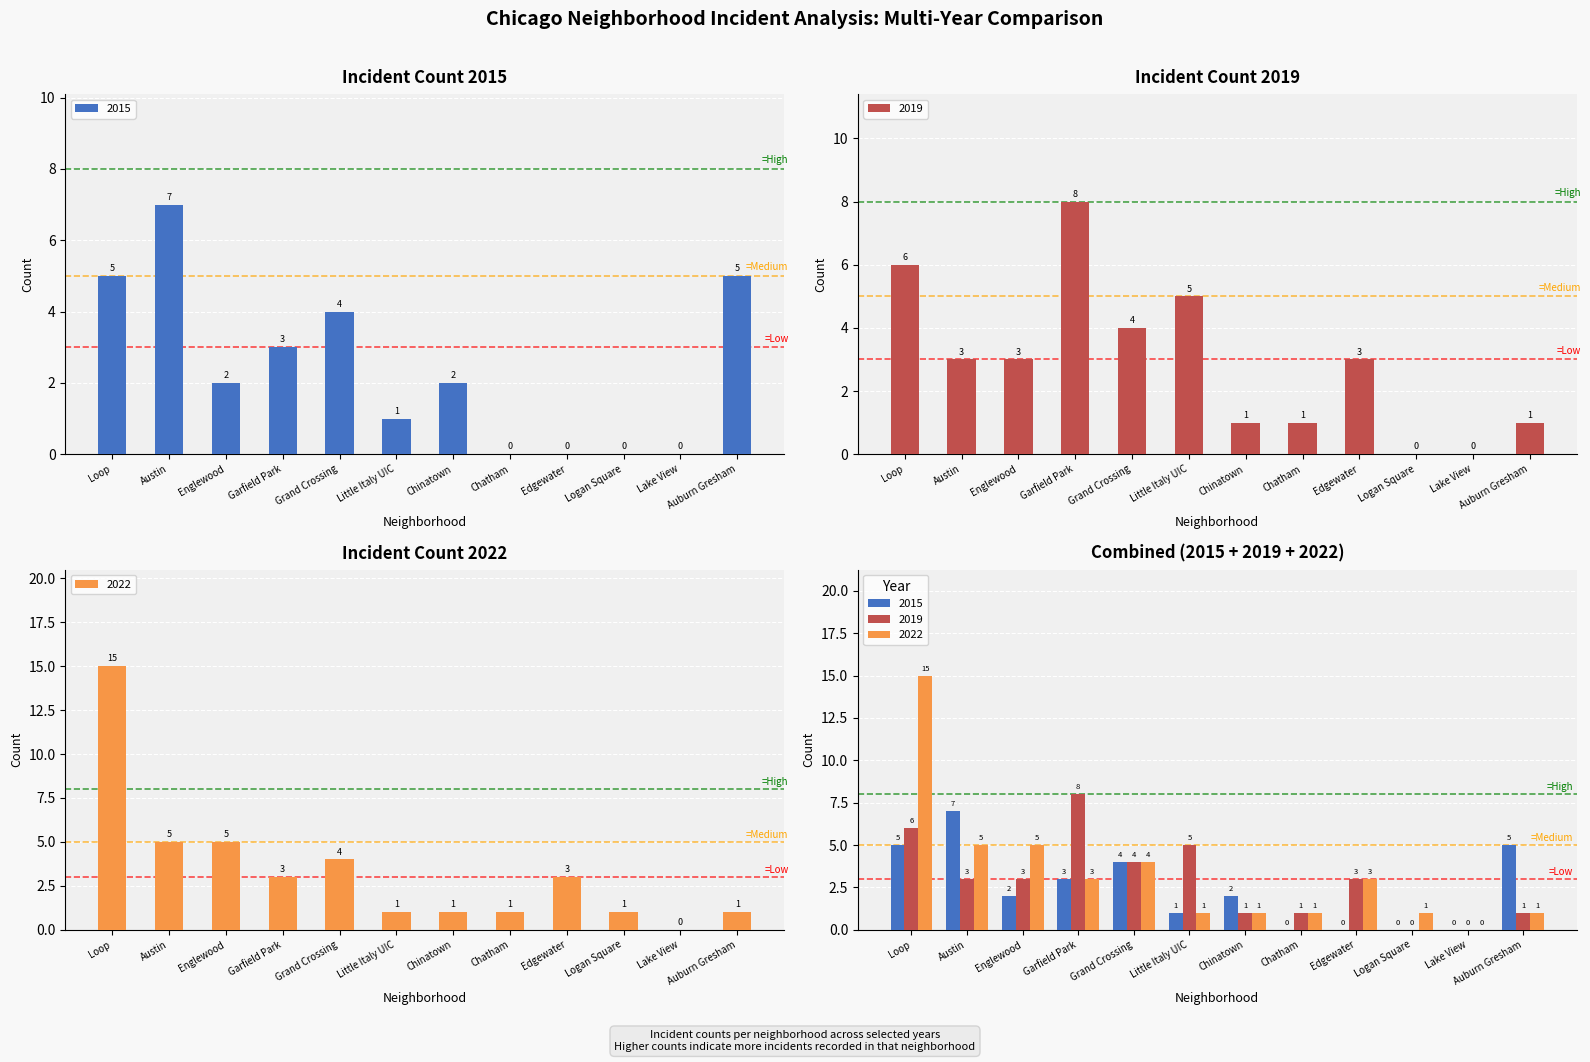

Reading left to right, extract all data points from this chart.

2015: Loop=5	Austin=7	Englewood=2	Garfield Park=3	Grand Crossing=4	Little Italy UIC=1	Chinatown=2	Chatham=0	Edgewater=0	Logan Square=0	Lake View=0	Auburn Gresham=5
2019: Loop=6	Austin=3	Englewood=3	Garfield Park=8	Grand Crossing=4	Little Italy UIC=5	Chinatown=1	Chatham=1	Edgewater=3	Logan Square=0	Lake View=0	Auburn Gresham=1
2022: Loop=15	Austin=5	Englewood=5	Garfield Park=3	Grand Crossing=4	Little Italy UIC=1	Chinatown=1	Chatham=1	Edgewater=3	Logan Square=1	Lake View=0	Auburn Gresham=1